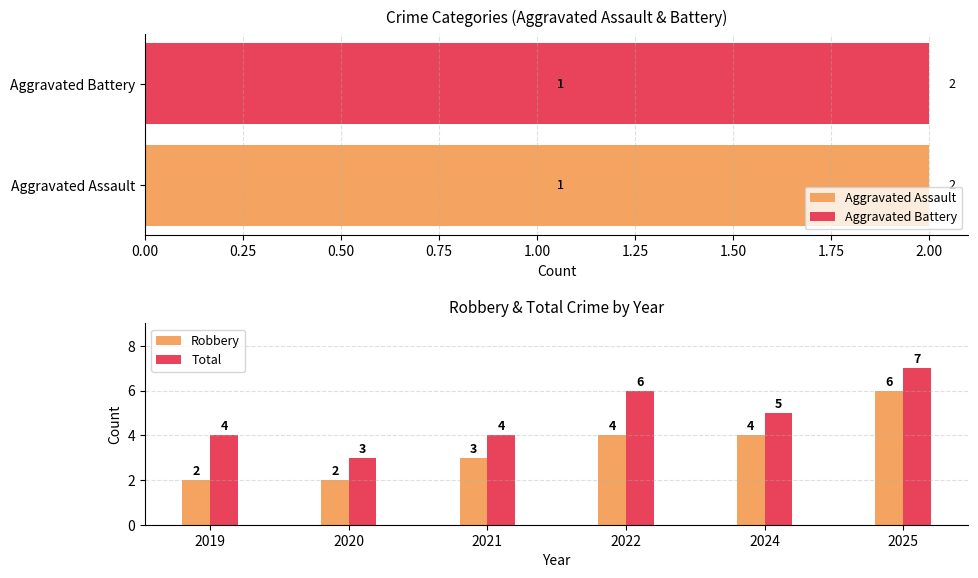

Is it true that Total equals 2 at 2019?

False